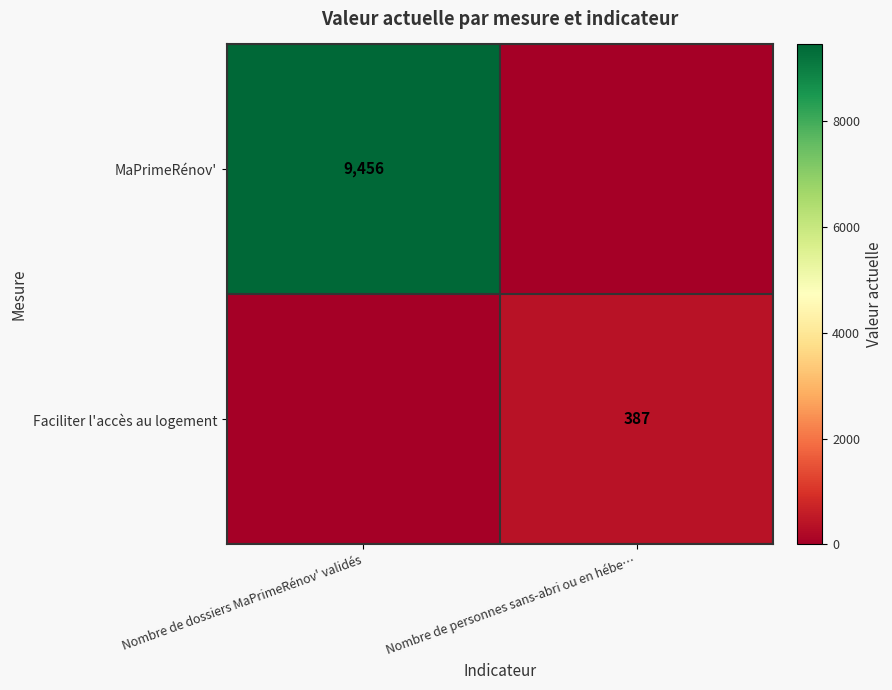

Is the value of MaPrimeRénov' at Nombre de dossiers MaPrimeRénov' validés greater than the value of Faciliter l'accès au logement at Nombre de personnes sans-abri ou en hébe…?

Yes